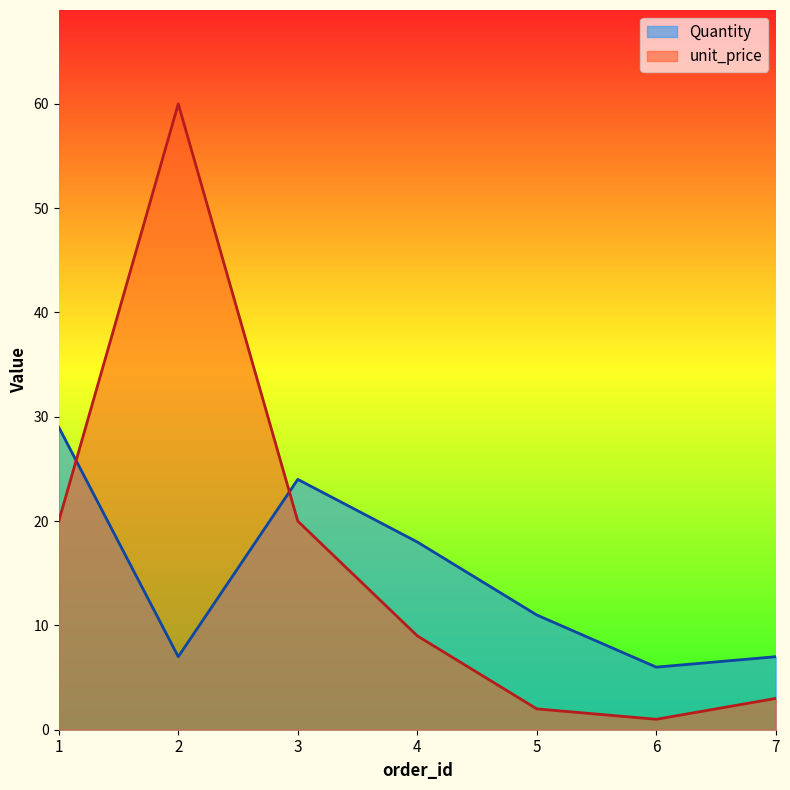

Reading left to right, list all the values displayed in this chart.

Quantity: 29	7	24	18	11	6	7
unit_price: 20	60	20	9	2	1	3